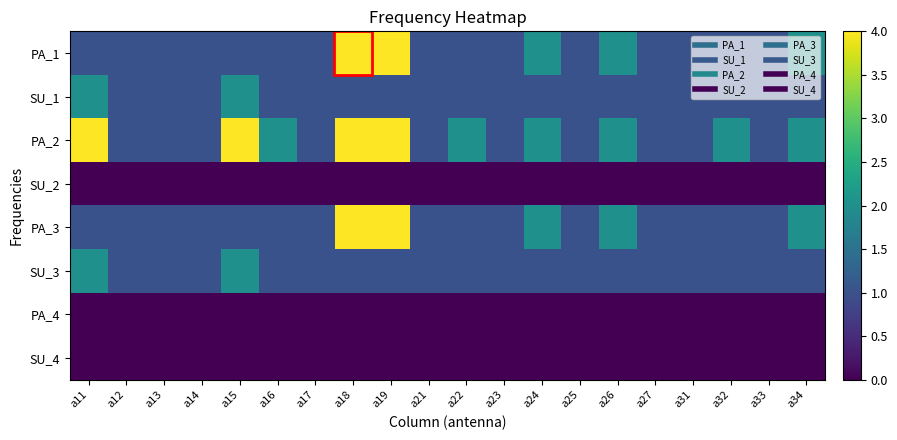

Rank the series at a24 from lowest to highest value.

SU_2, PA_4, SU_4, SU_1, SU_3, PA_1, PA_2, PA_3